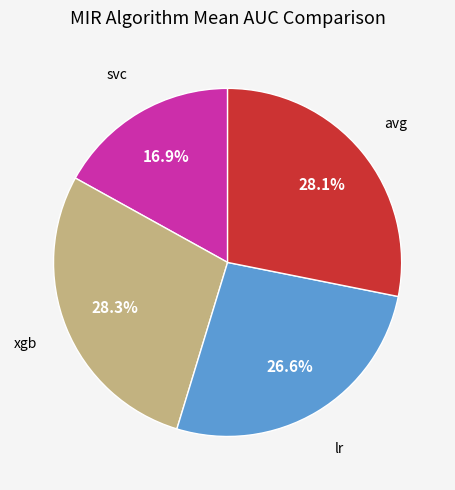

Is there a majority slice in this chart?

No